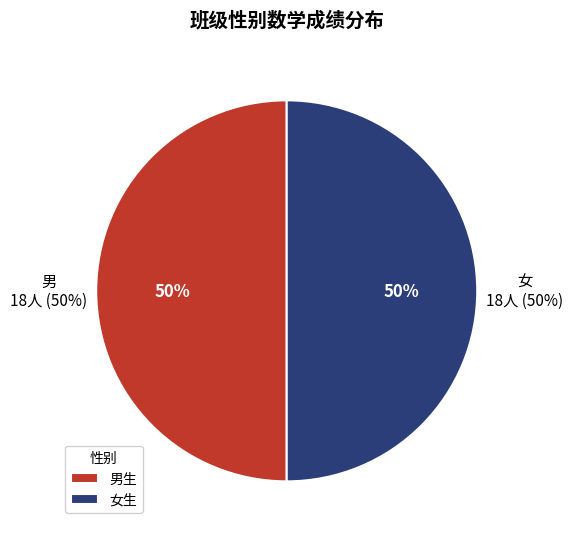

Is 女 the majority of the pie?

Yes